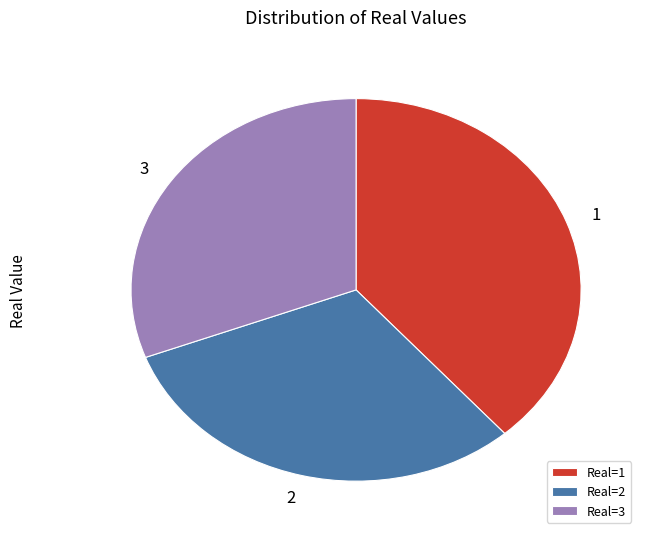

Is there any slice that represents more than half of the pie?

No